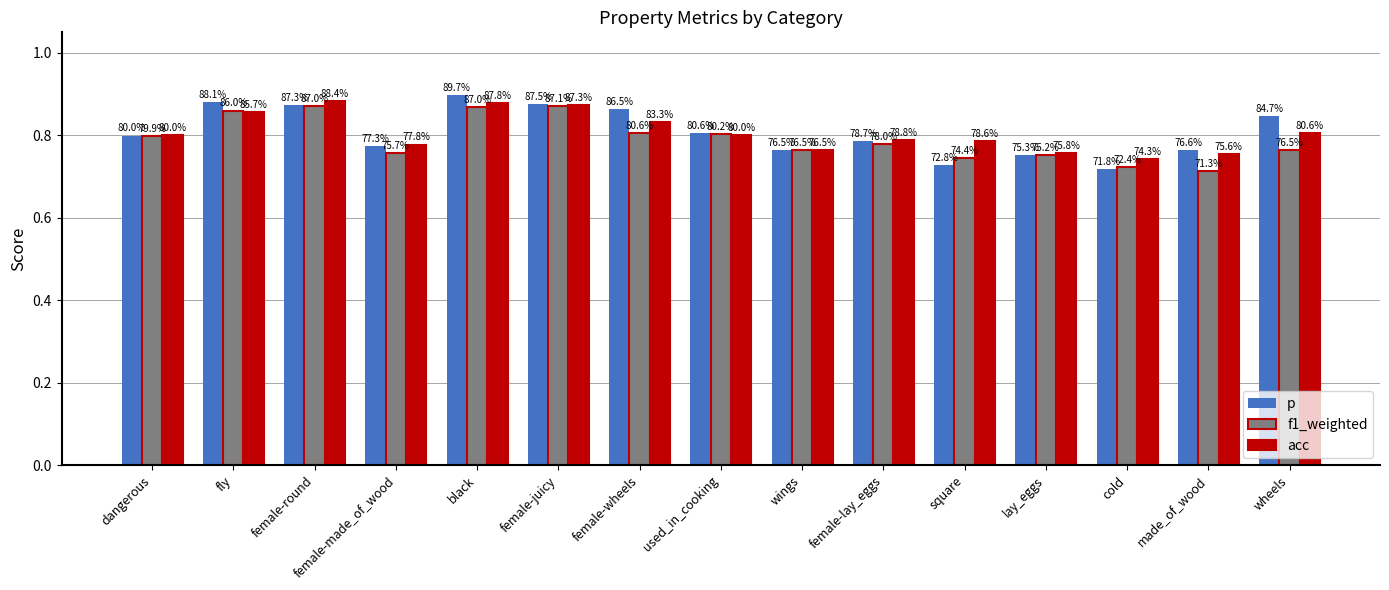

True or false: acc has a value of 0.9 at black.

True